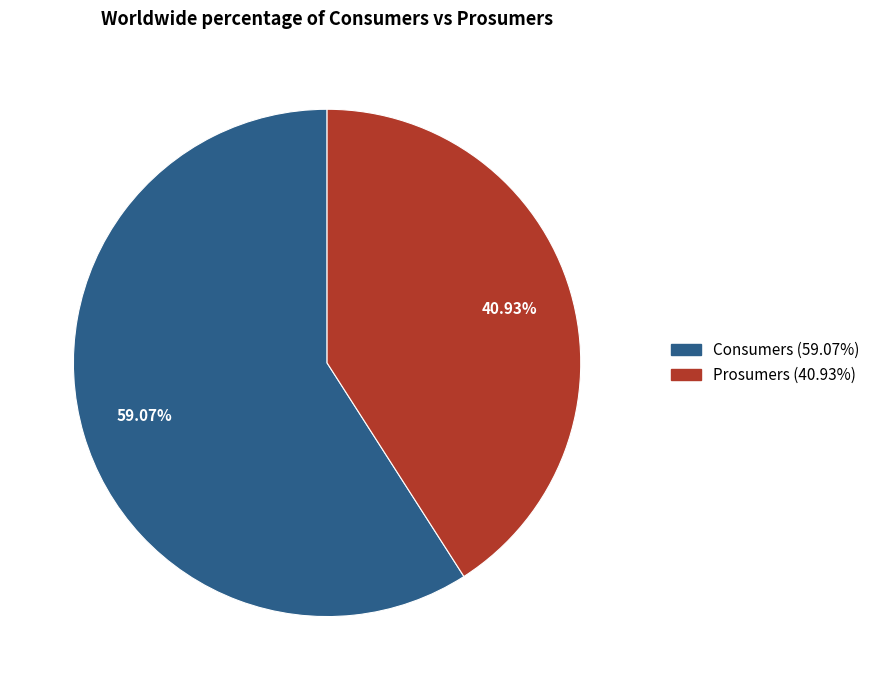

To the nearest percent, what percentage of the pie is Prosumers?

41%